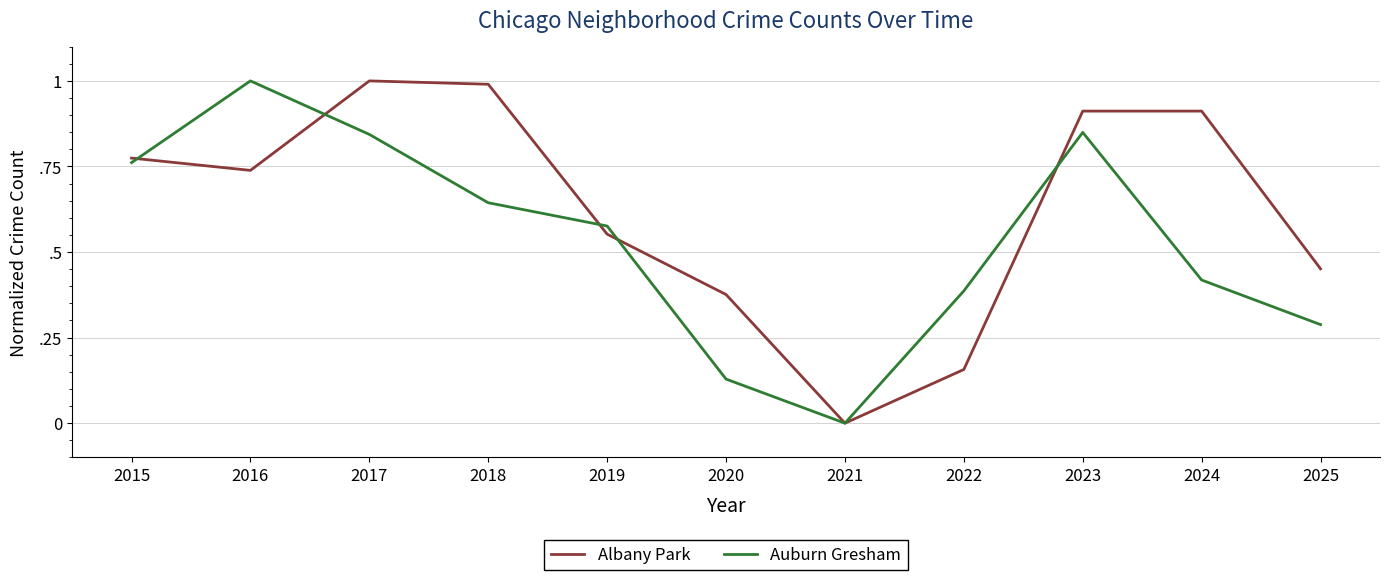

Rank the series by their maximum value, from lowest to highest.

Albany Park, Auburn Gresham